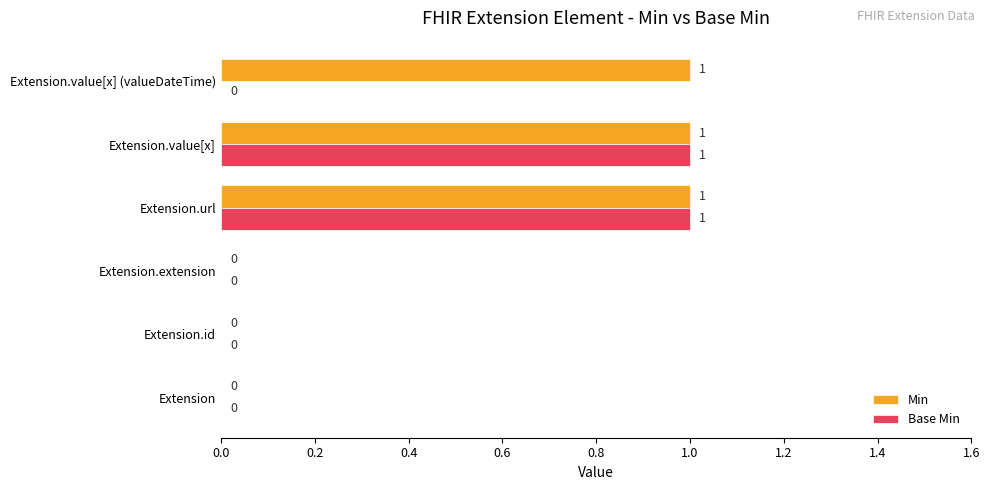

Is it true that Min equals -1 at Extension.extension?

False